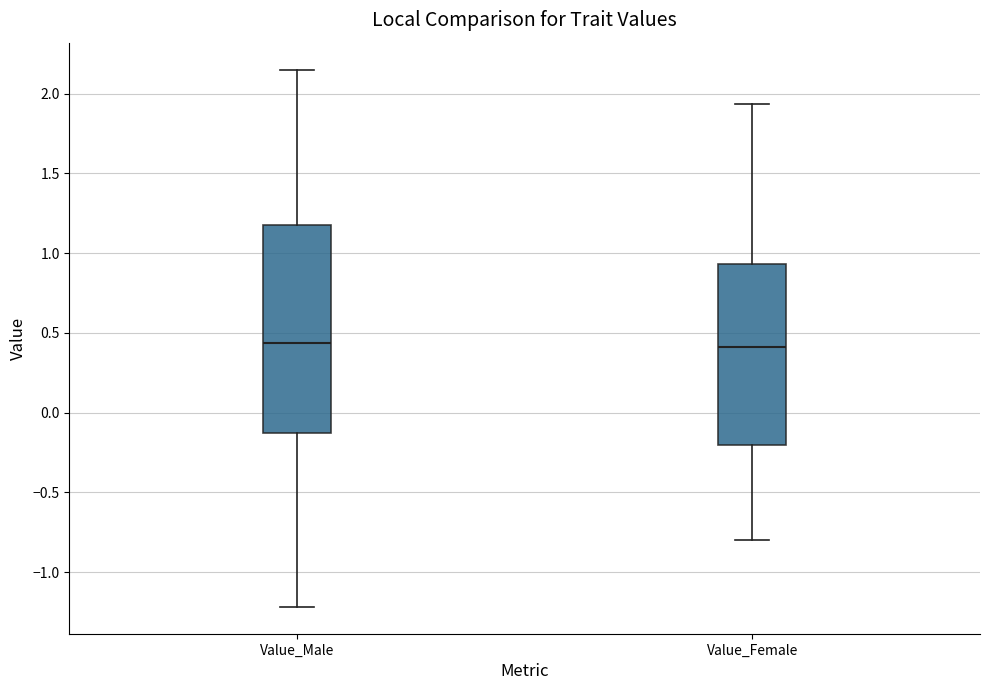

Which box is the tallest, from its lower edge to its upper edge?

Value_Male